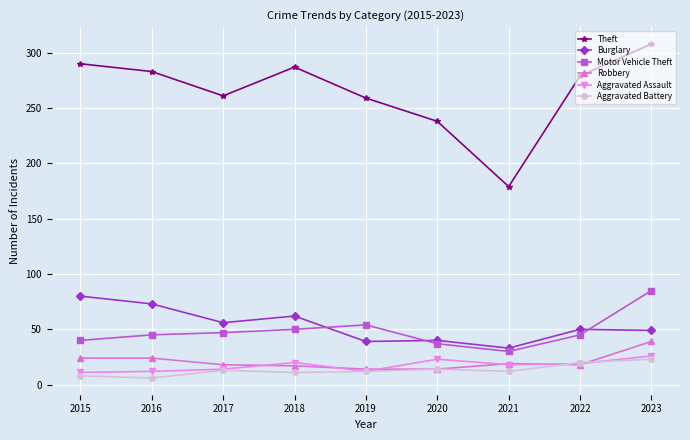

At 2015, list the series in order from smallest to largest.

Aggravated Battery, Aggravated Assault, Robbery, Motor Vehicle Theft, Burglary, Theft